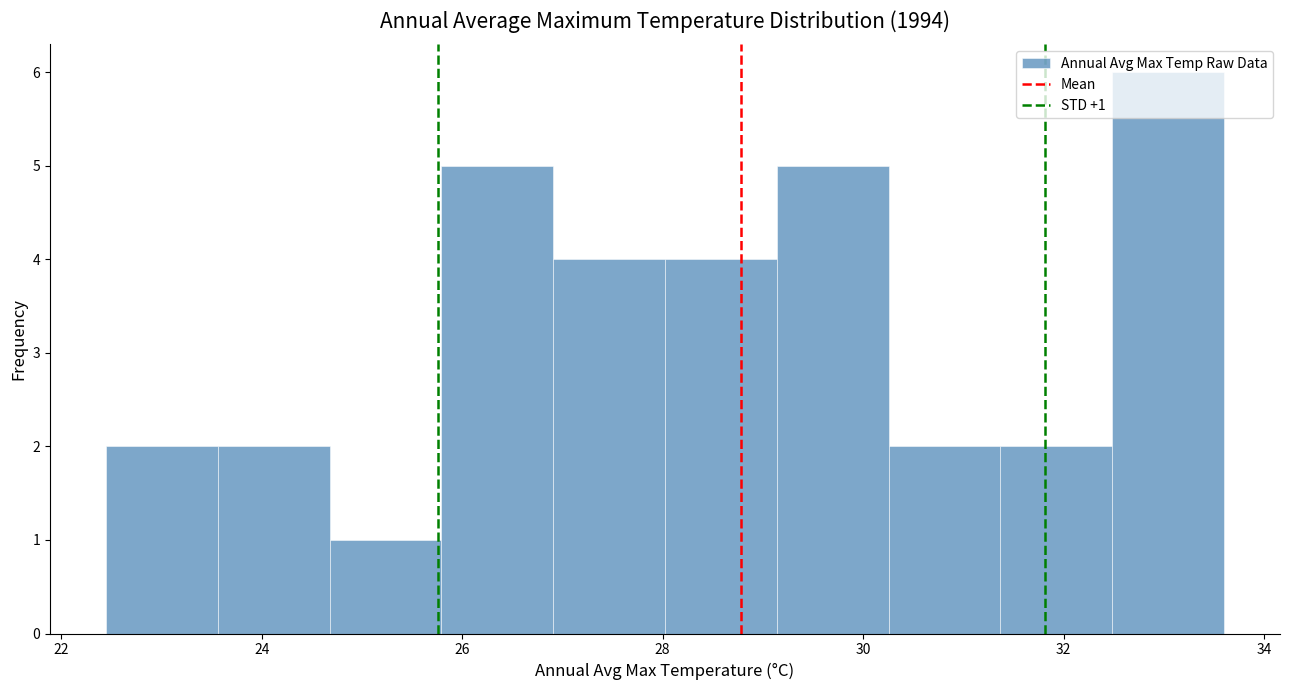

Which range on the x-axis has the tallest bar?

32.4 to 33.6